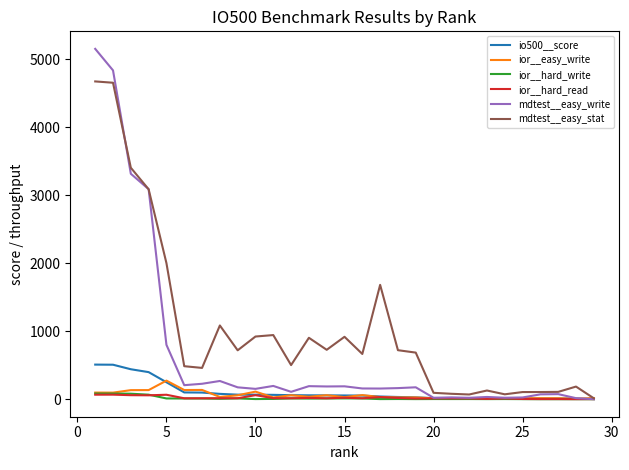

What is the maximum value for io500__score?

508.9